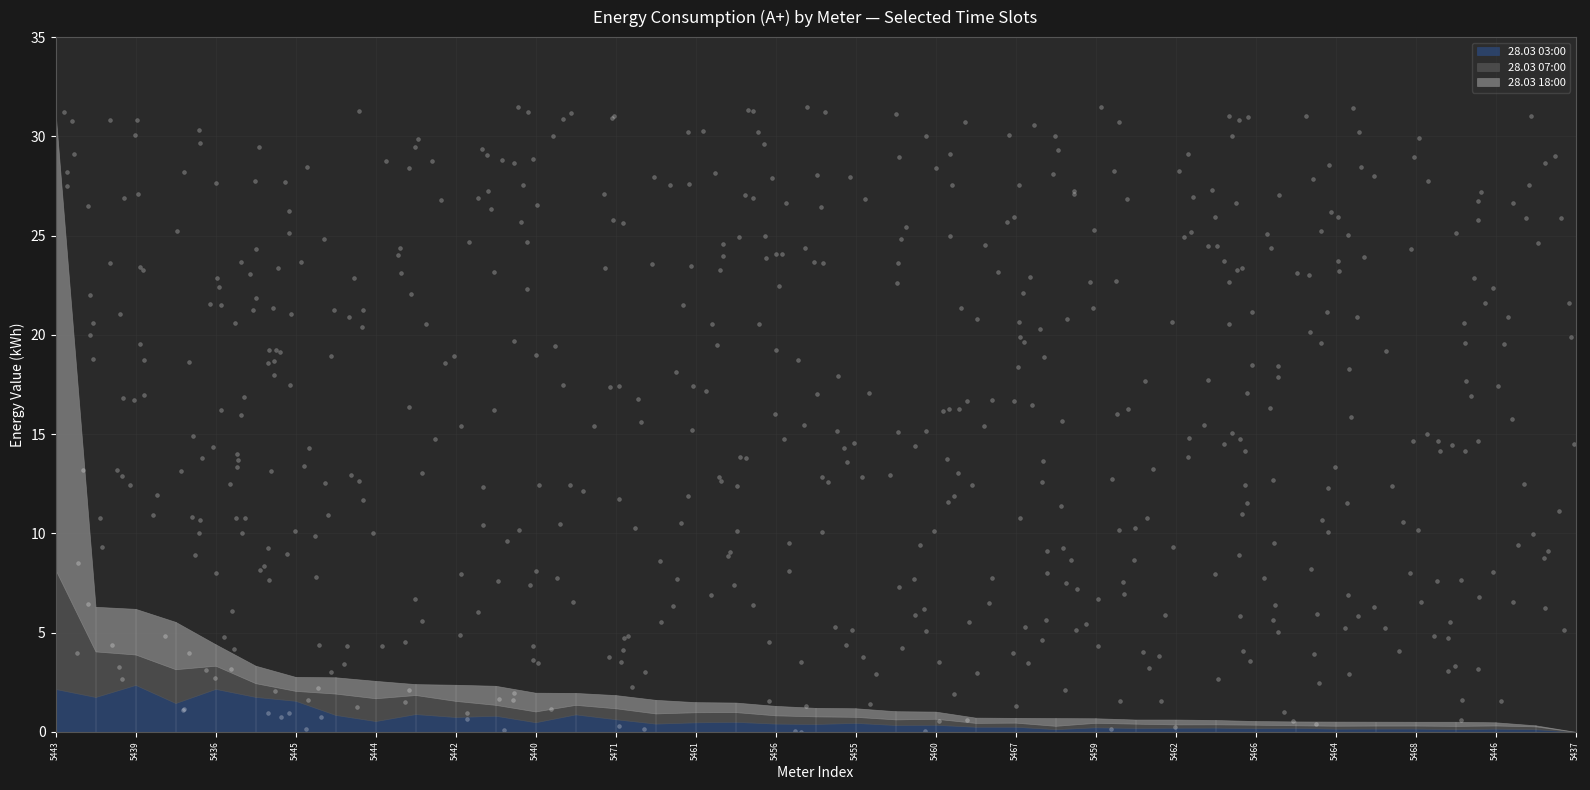

What is the total value across all series at 5467?

0.7